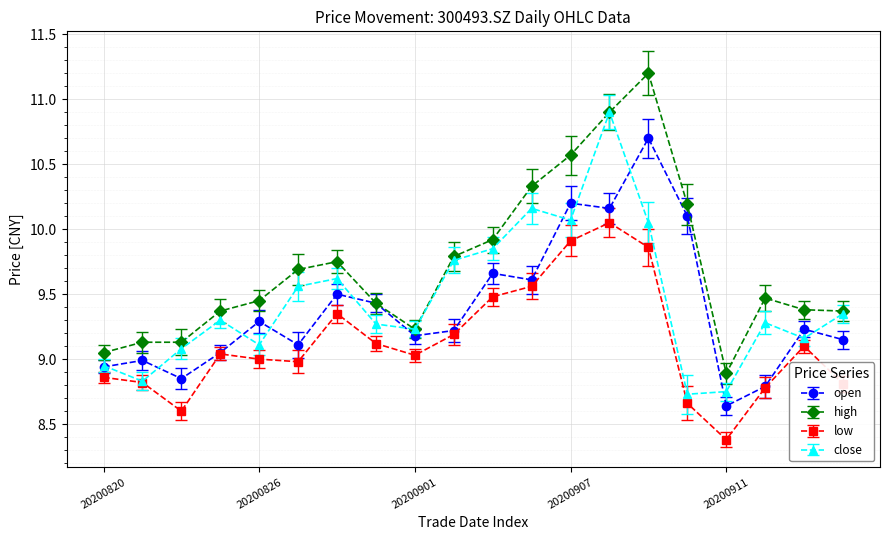

True or false: low has more than 1 interior local peaks.

True